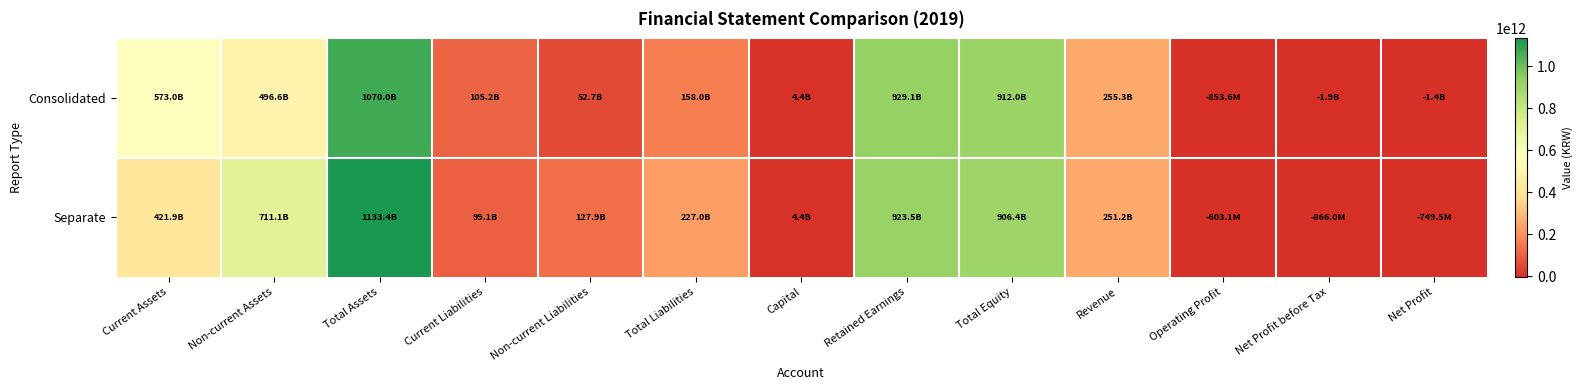

Between Current Assets and Net Profit, which series saw the biggest shift?

Consolidated